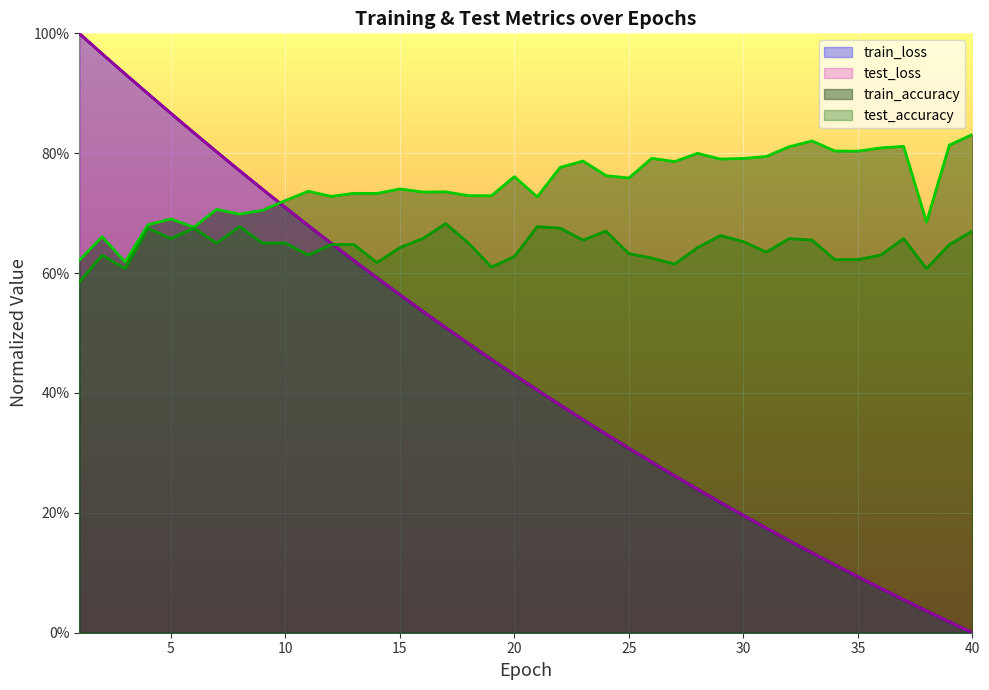

Which label corresponds to the smallest value in the chart?

40